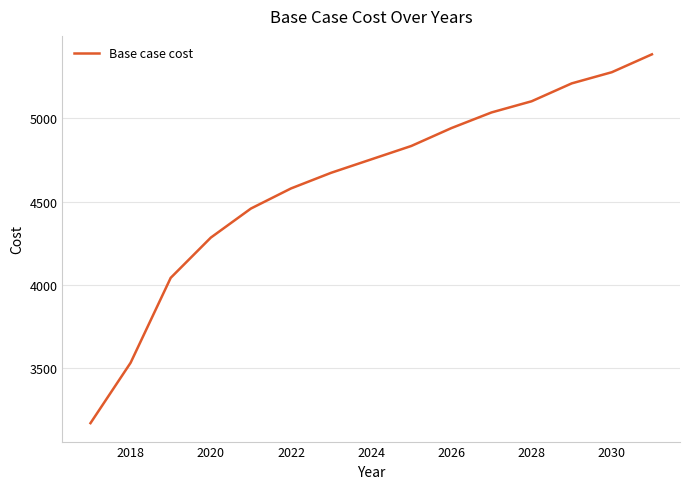

What is the difference between the maximum and minimum values?

2214.9